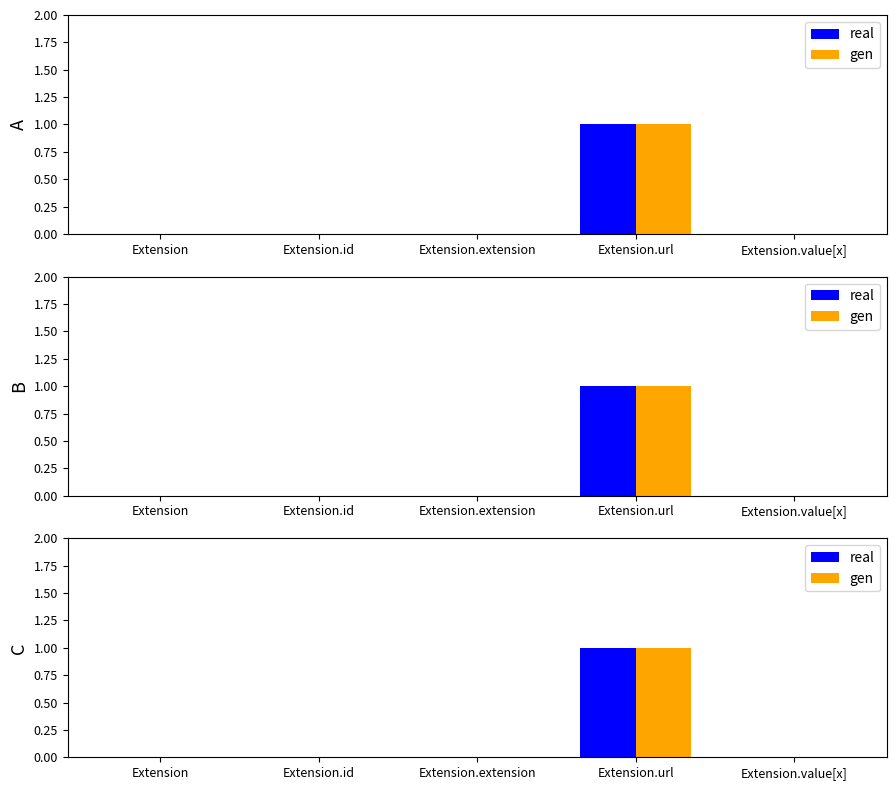

True or false: gen has a value of 0 at Extension.extension.

True